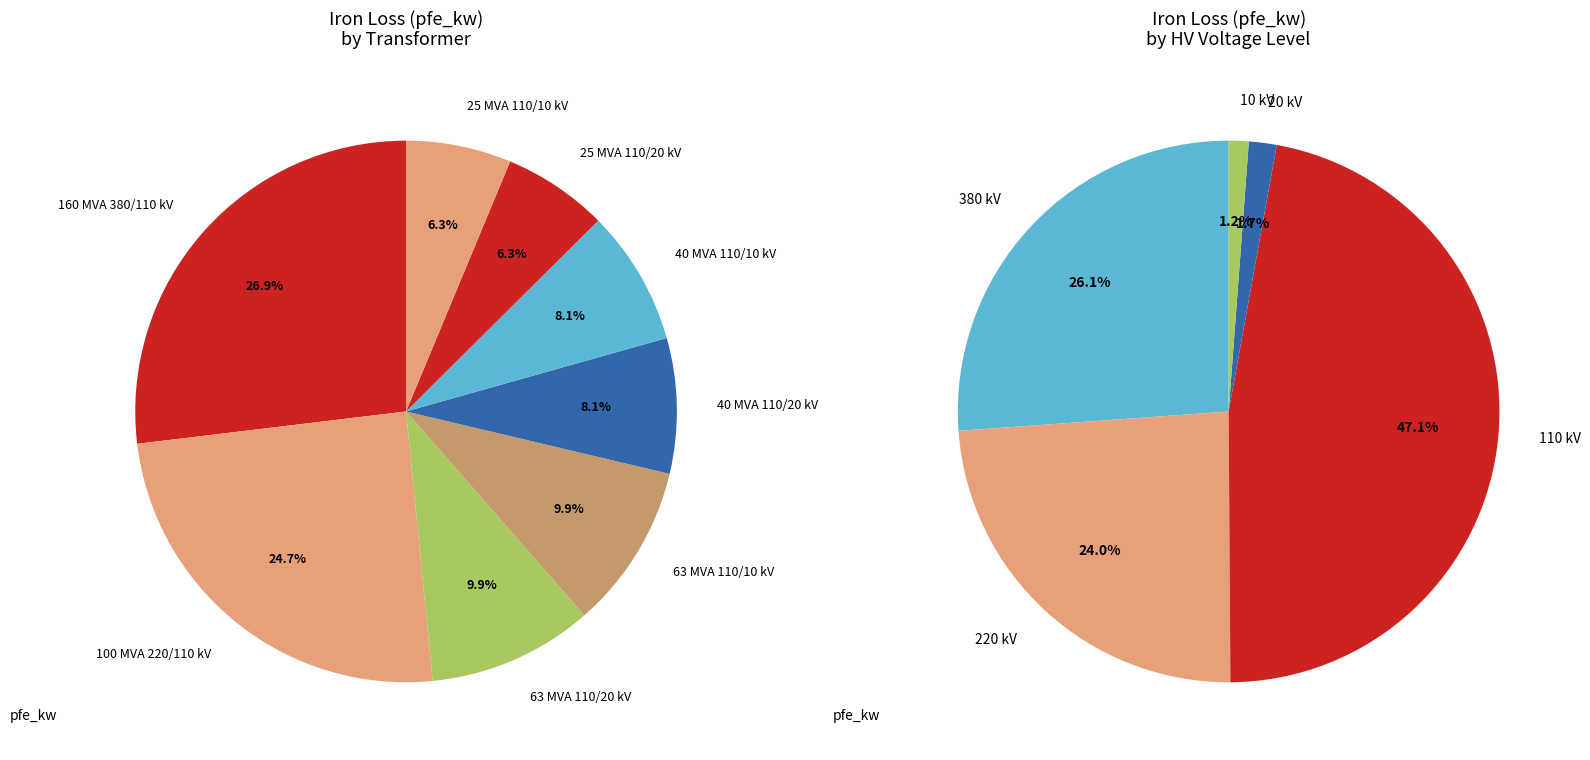

Which slice is the smallest?

10